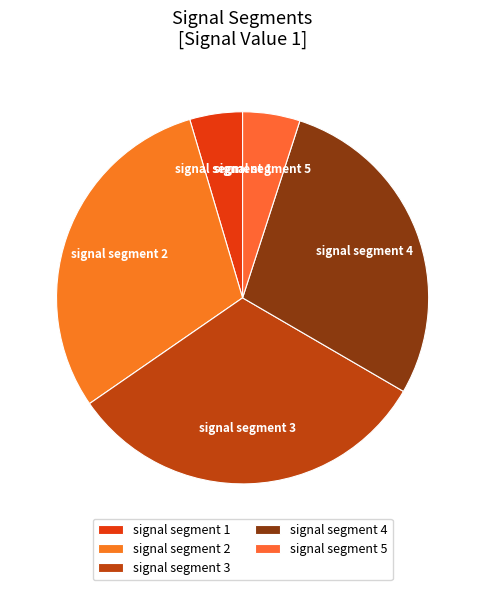

Which category has the biggest portion of the pie?

signal segment 3